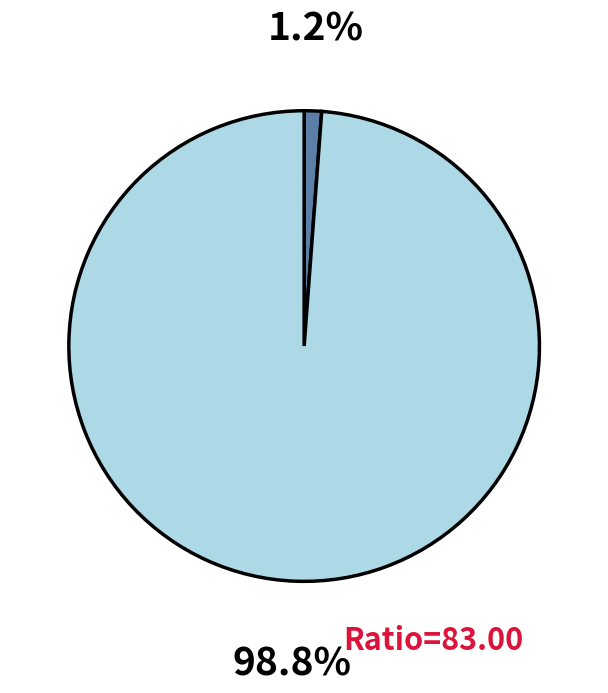

Does any single category account for the majority?

Yes